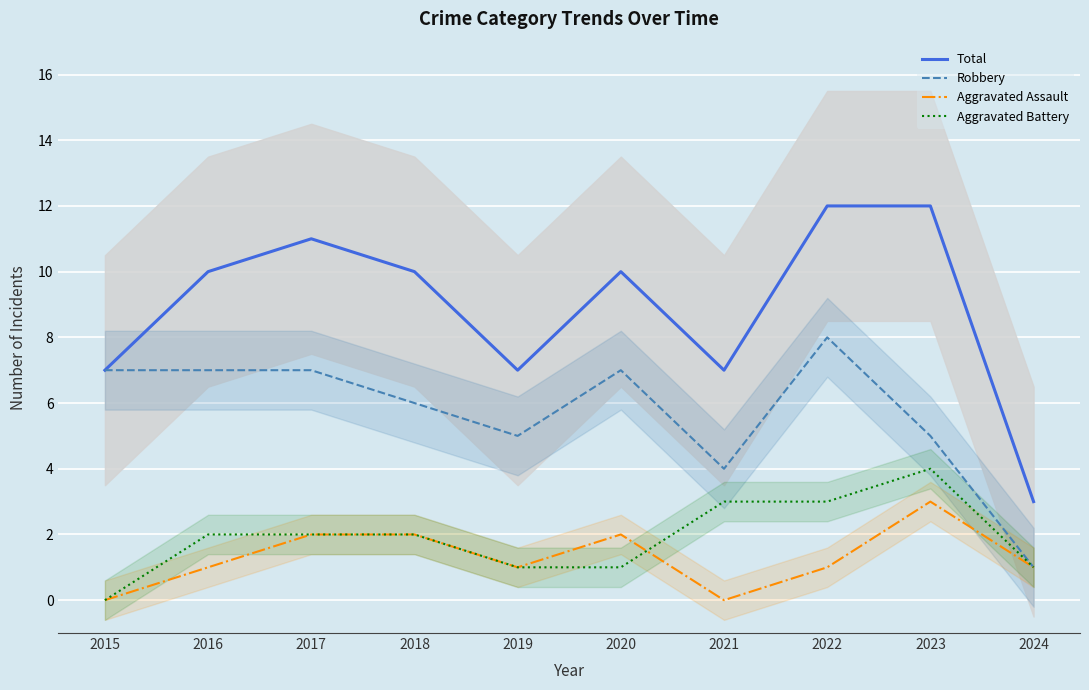

Which series has the largest range (max minus min)?

Total